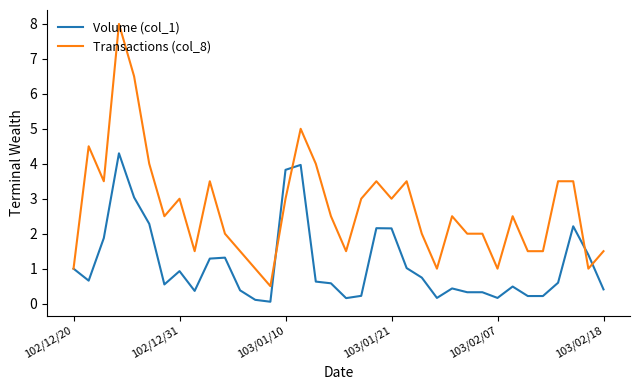

What is the smallest value displayed?

0.1